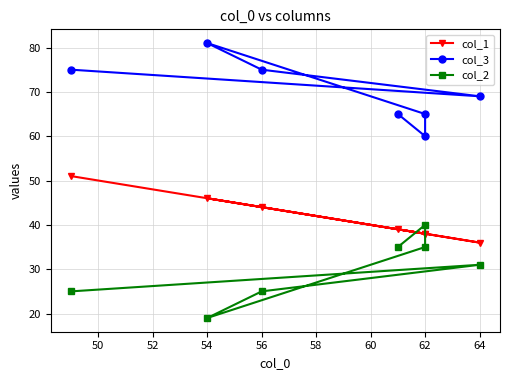

What is the sum of all col_3 values?

490